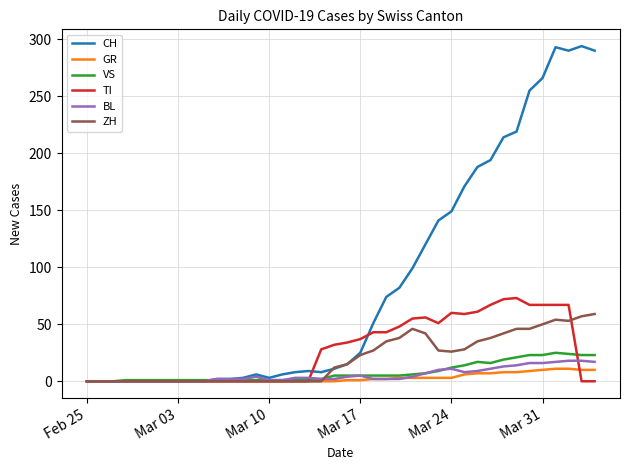

Which series has the largest range (max minus min)?

CH